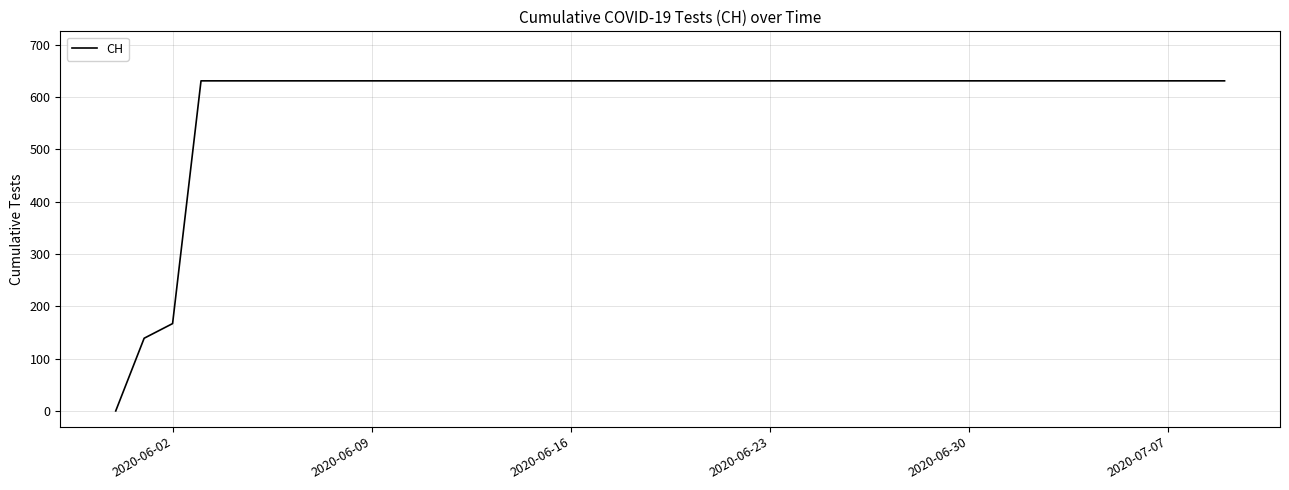

Reading left to right, extract all data points from this chart.

0	139	167	631	631	631	631	631	631	631	631	631	631	631	631	631	631	631	631	631	631	631	631	631	631	631	631	631	631	631	631	631	631	631	631	631	631	631	631	631